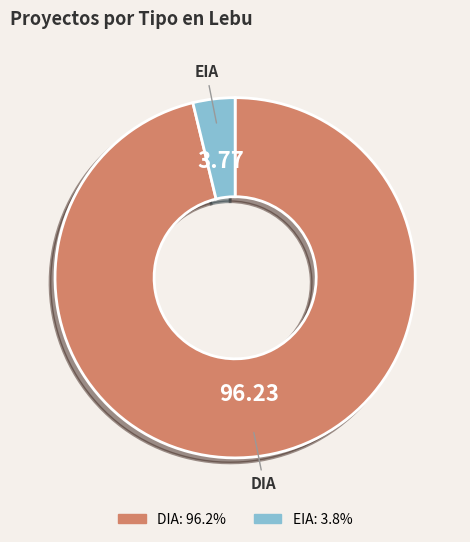

How many segments does this pie chart have?

2